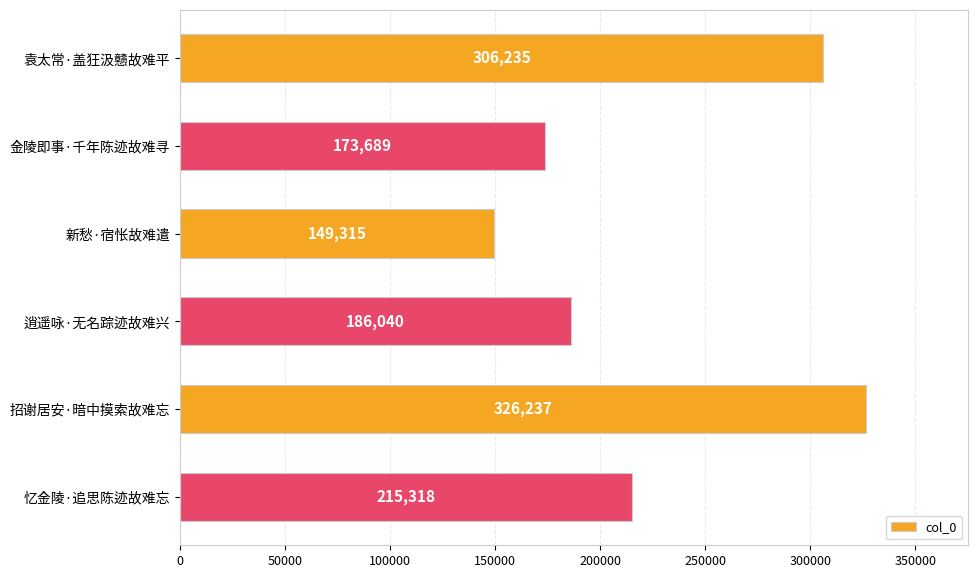

How many values are below 215318?

3